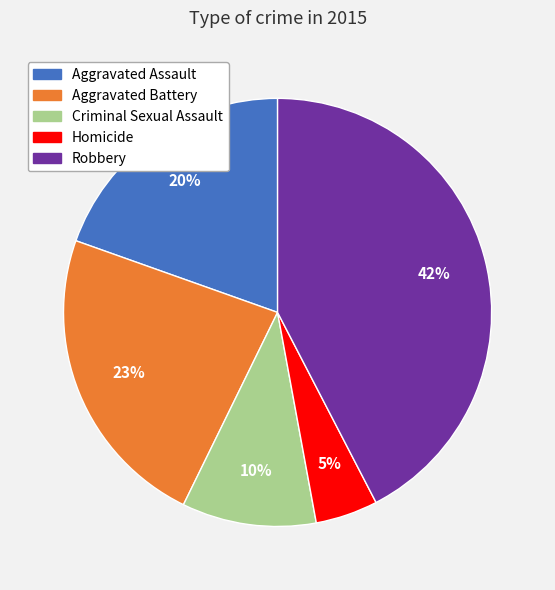

Is there any slice that represents more than half of the pie?

No